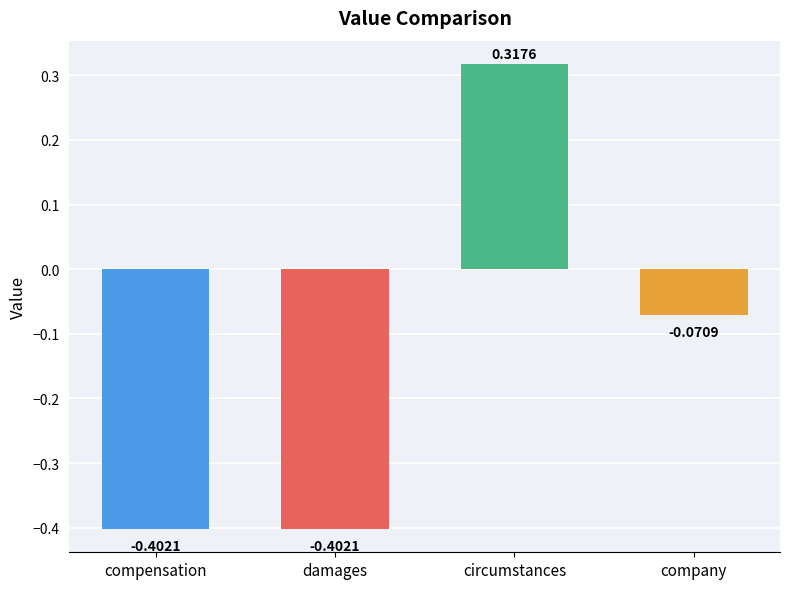

Where is the data nearest to the value 0?

company